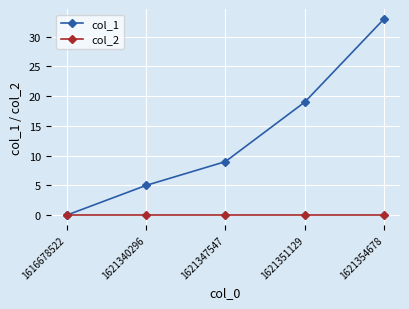

Between 1616678522 and 1621347547, which series saw the biggest shift?

col_1